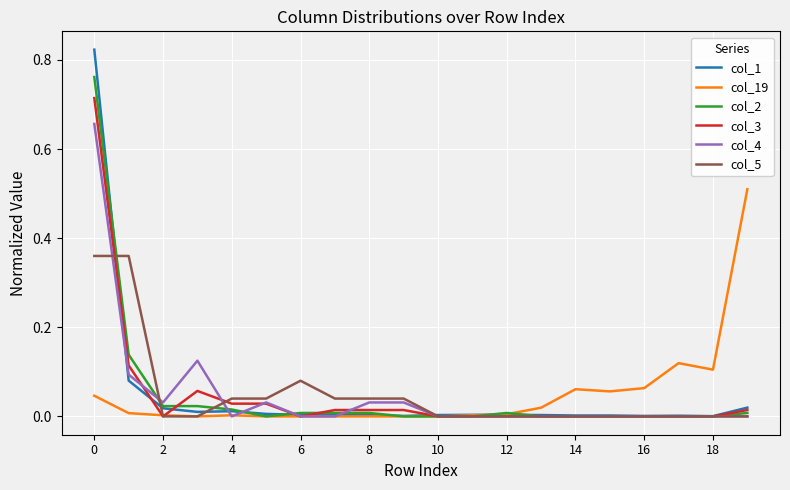

Which series has the widest spread of values?

col_1